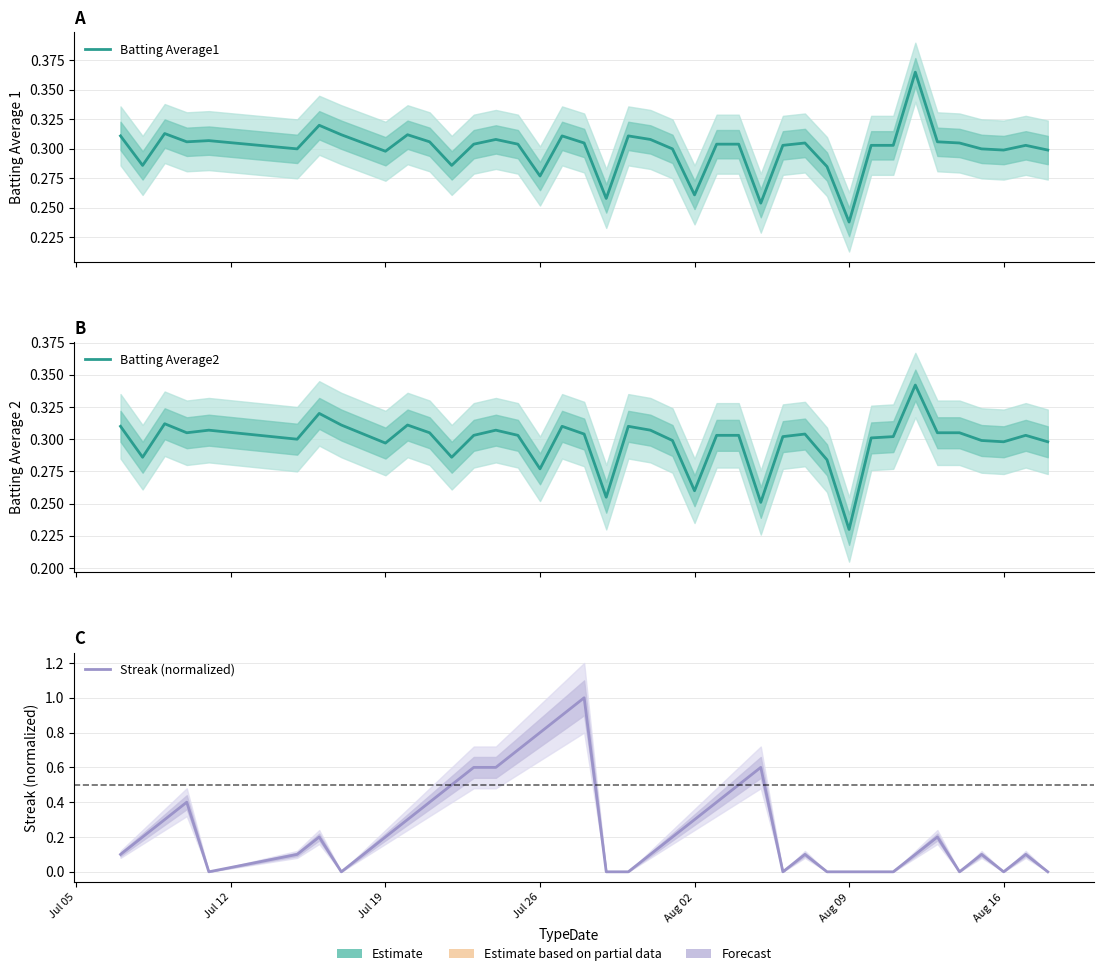

Where do Streak (normalized) and Batting Average1 first cross each other?

Jul 19 and Jul 26